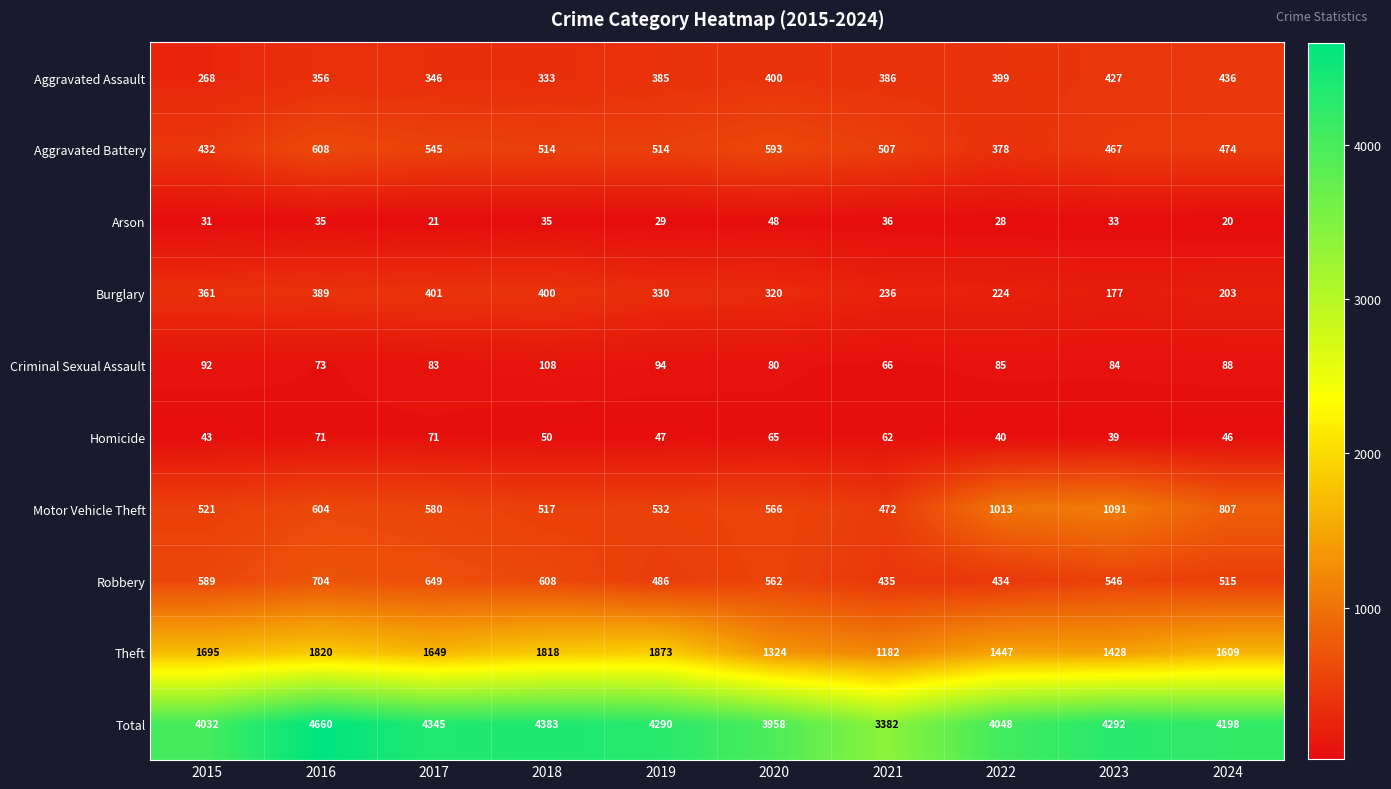

What is the sum of the Theft values at 2024 and 2021?

2791